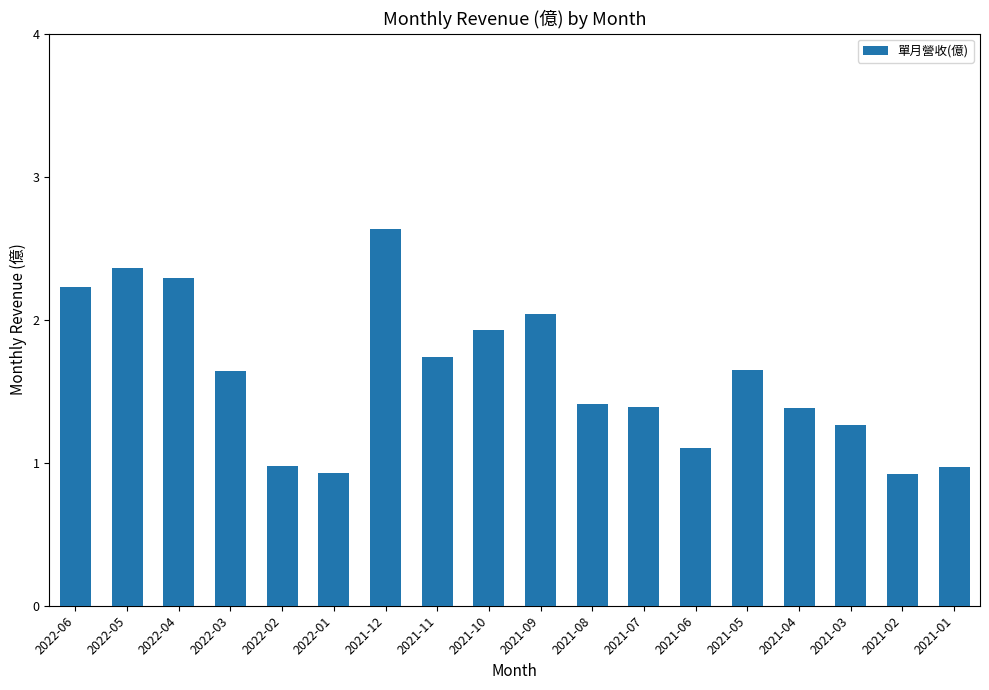

What is the difference between the second highest and minimum values?

1.4